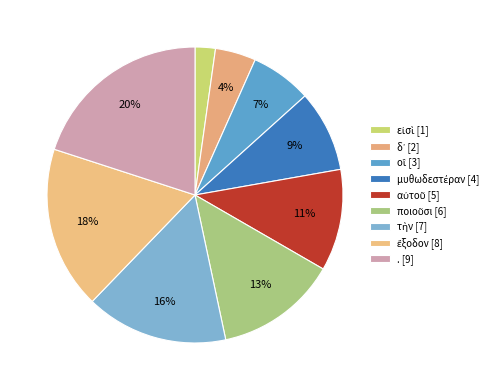

To the nearest percent, what is the average slice percentage?

11%